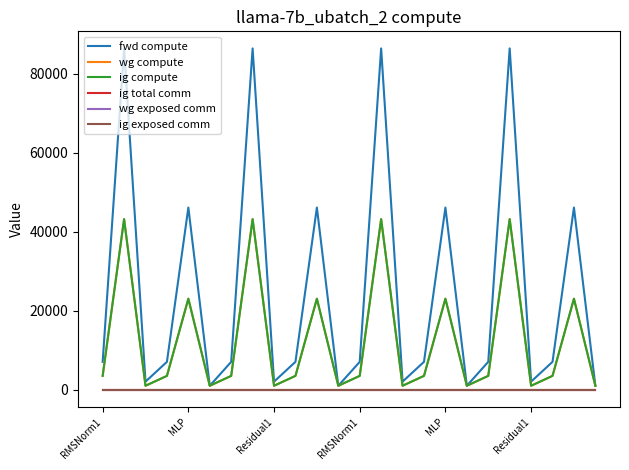

Which label corresponds to the smallest value in the chart?

RMSNorm1